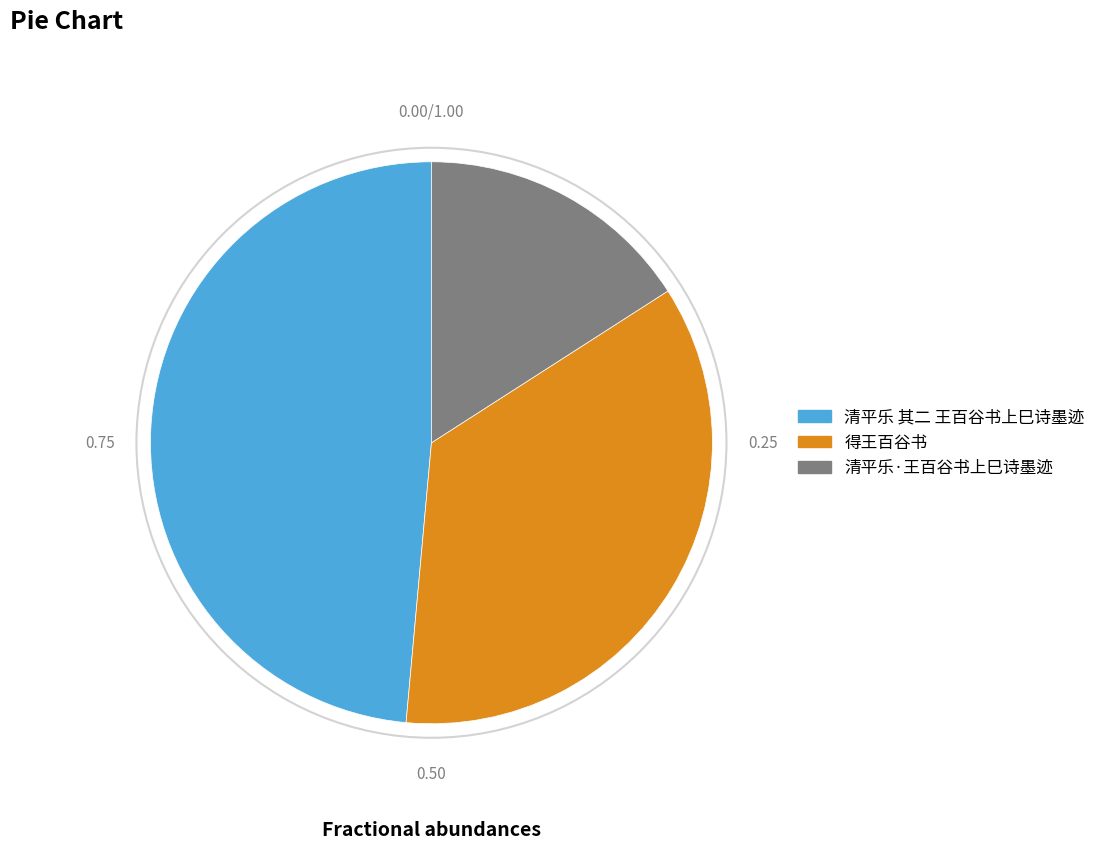

Combined, do 清平乐 其二 王百谷书上巳诗墨迹 and 清平乐·王百谷书上巳诗墨迹 account for over 50%?

Yes